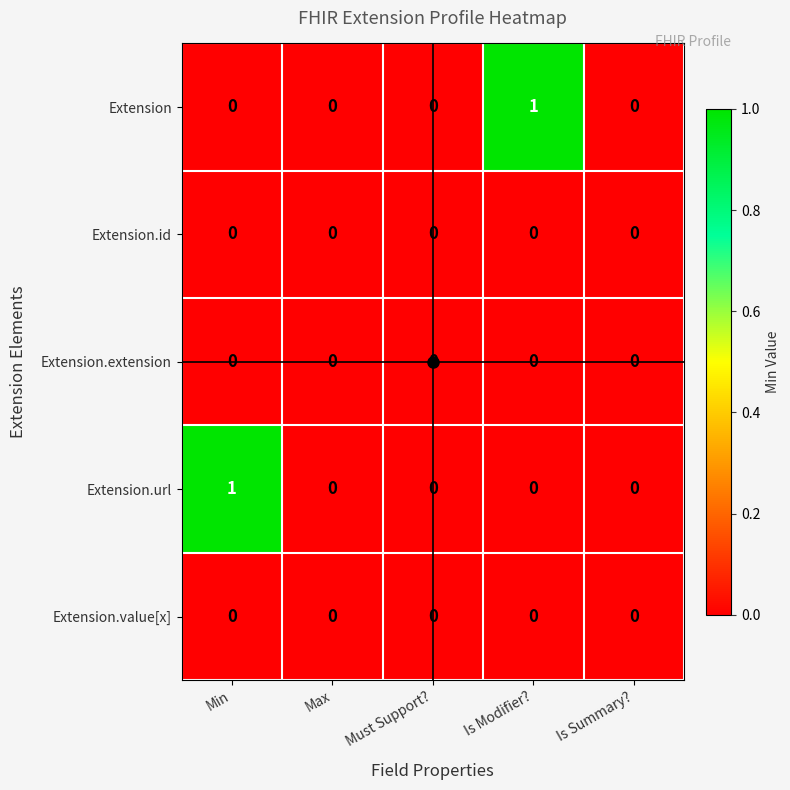

Between Max and Is Modifier?, which series saw the biggest shift?

Extension